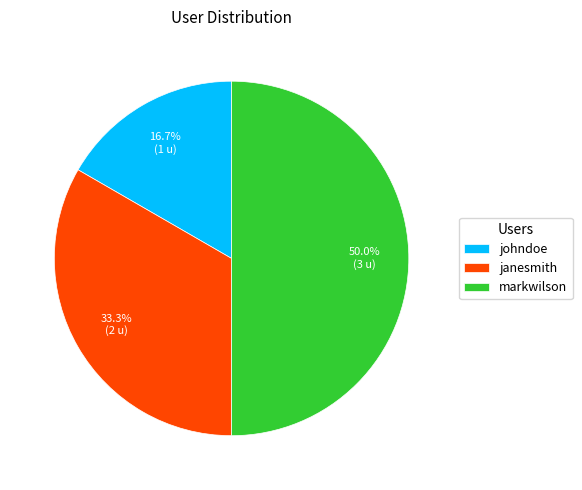

Which category has the smallest portion of the pie?

johndoe